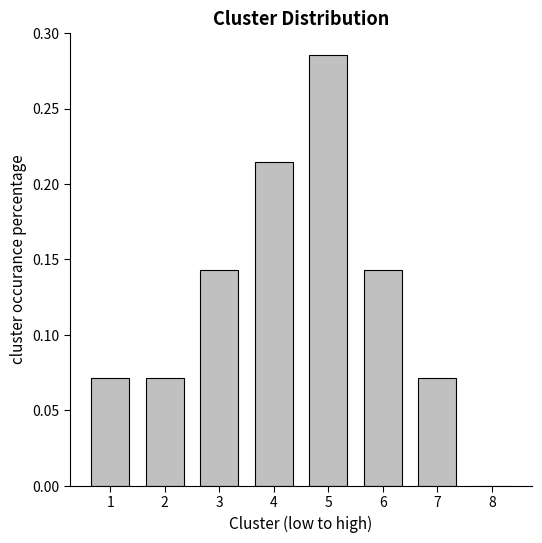

How many distinct data groups are displayed?

1